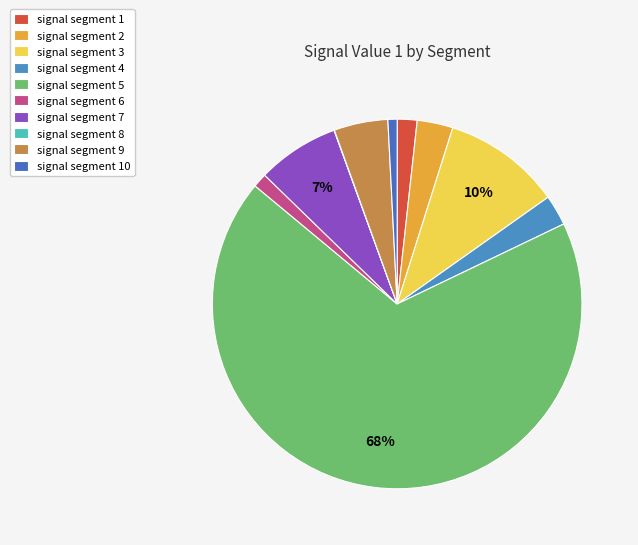

Rank the categories by value from highest to lowest.

signal segment 5, signal segment 3, signal segment 7, signal segment 9, signal segment 2, signal segment 4, signal segment 1, signal segment 6, signal segment 10, signal segment 8